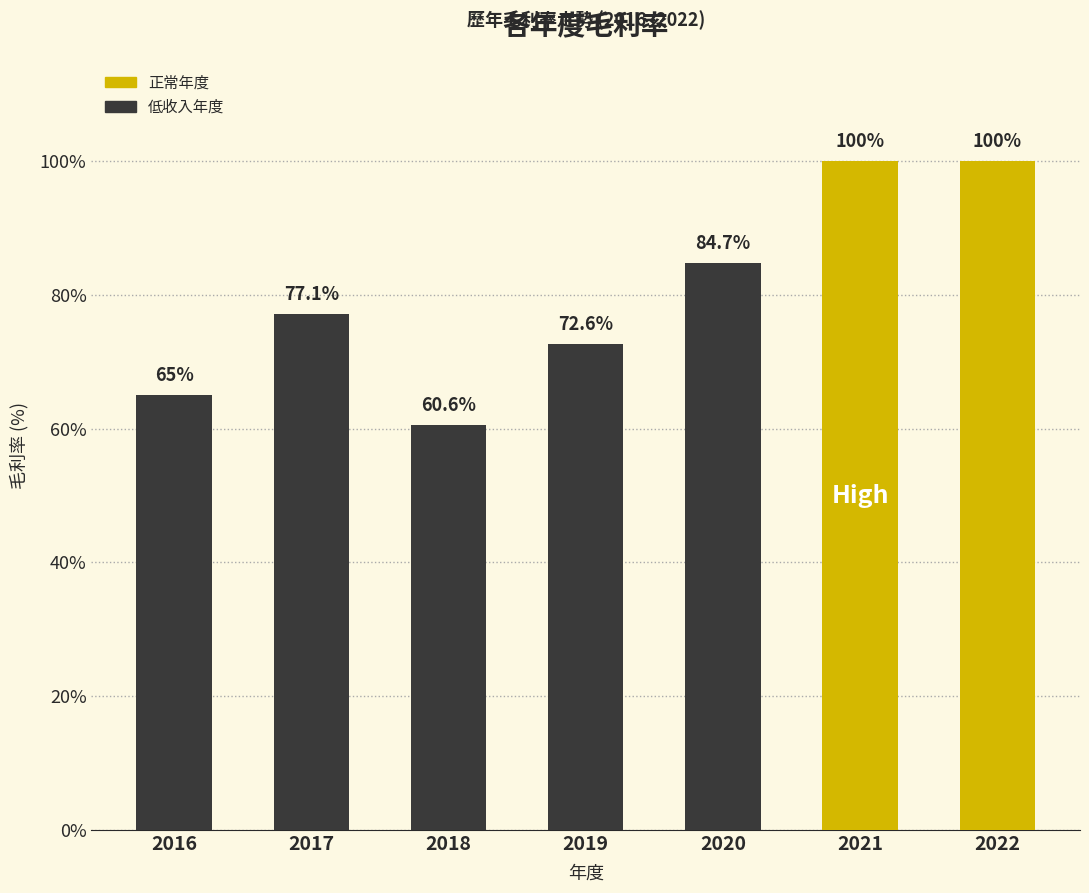

What is the value of the 5th bar from the left?

84.7